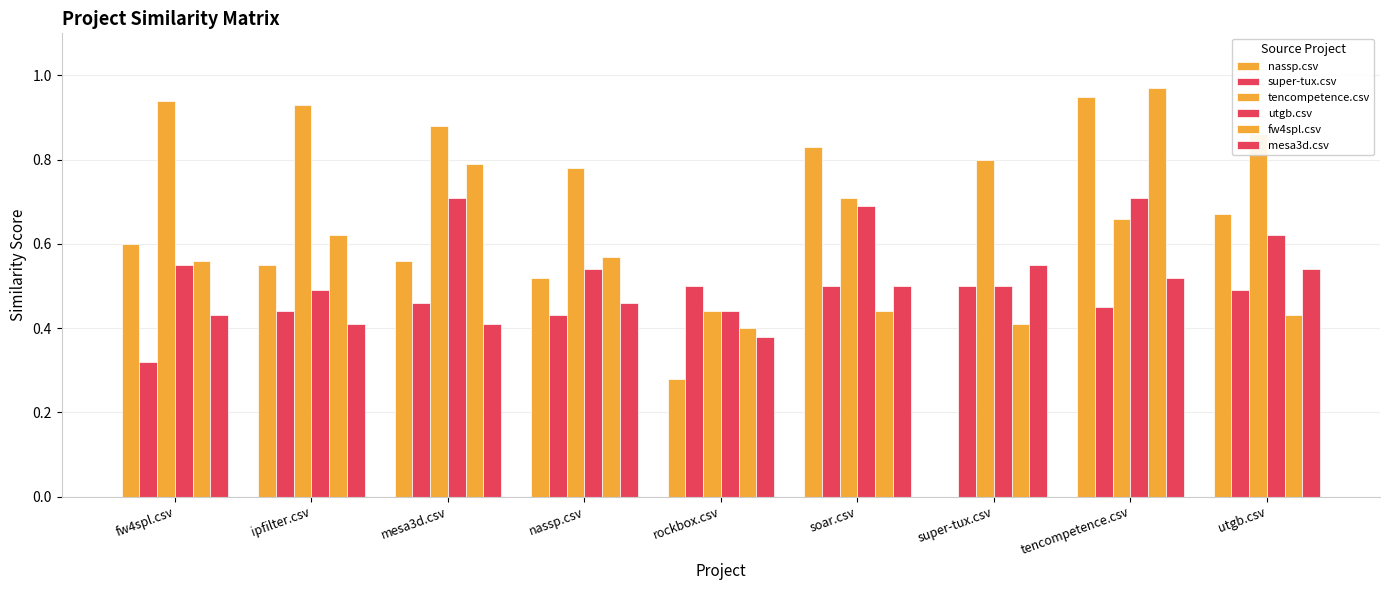

At how many categories does at least one series exceed 0?

9